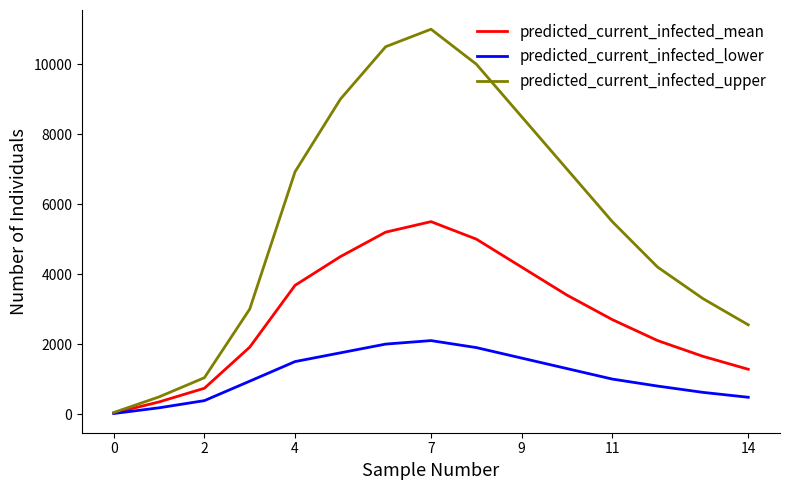

Which series has the largest total across all categories?

predicted_current_infected_upper